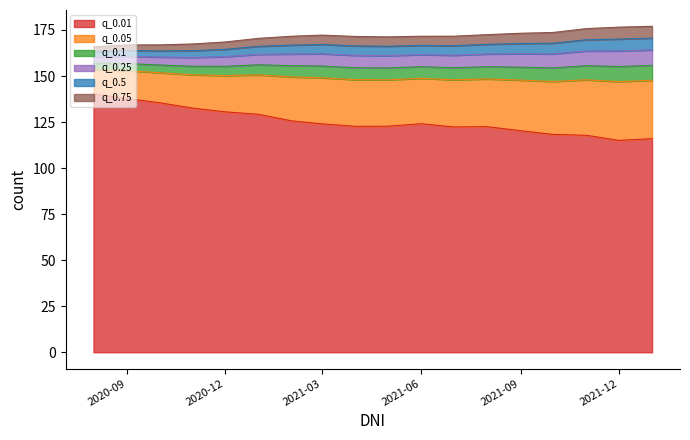

What is the difference between the highest and lowest values at 2021-08-01?

49.9